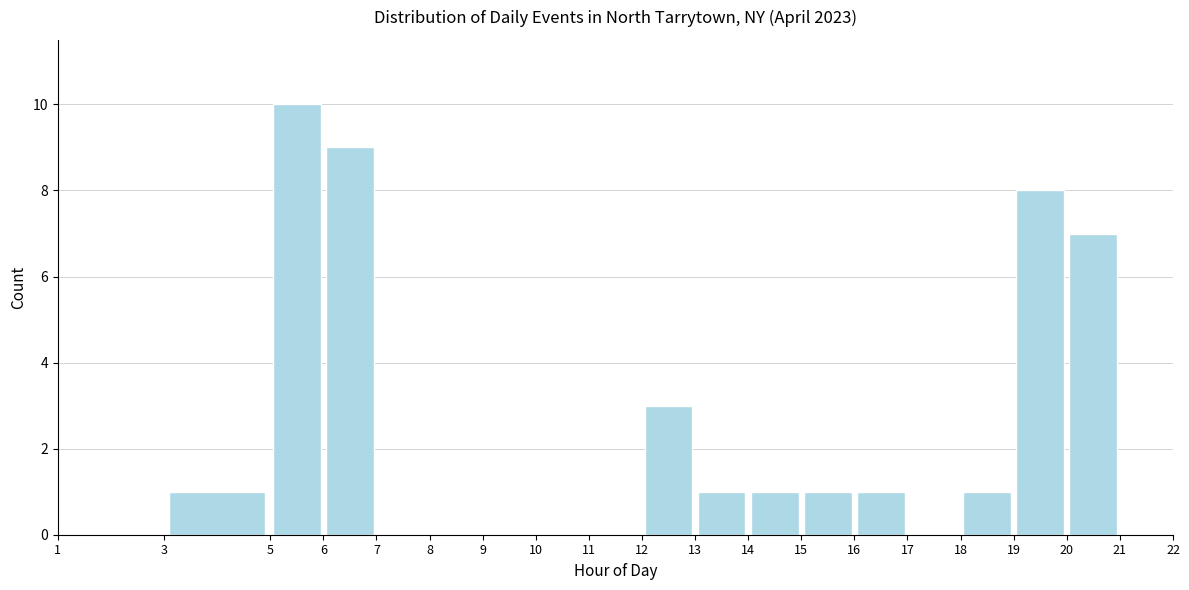

Over which range of the x-axis is the bar tallest?

5 to 6